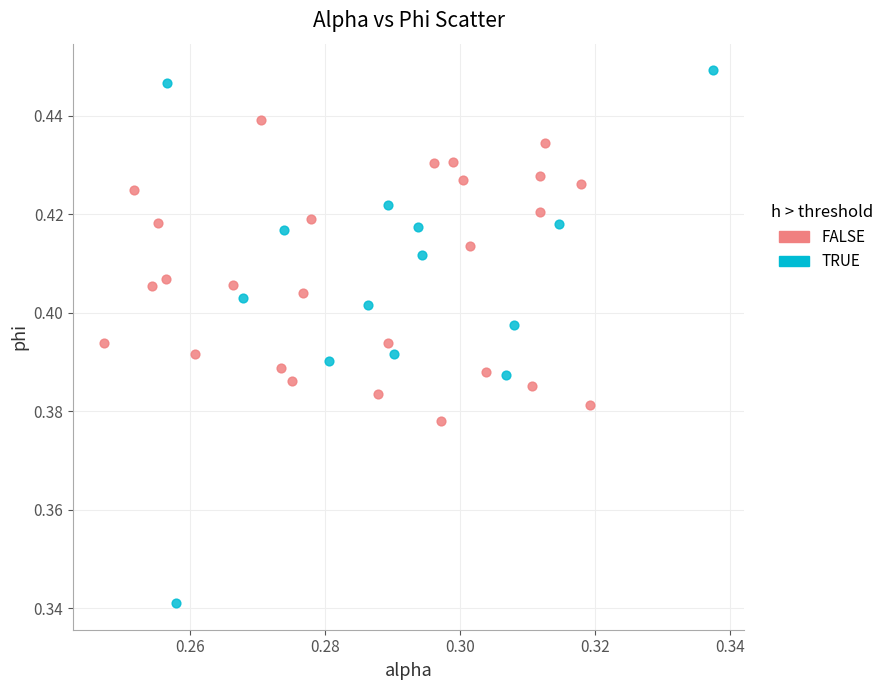

What are all the series names shown in the legend?

FALSE, TRUE